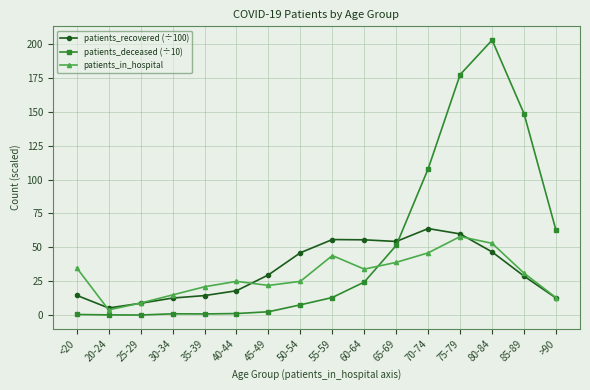

What is the average value of the patients_recovered (÷100) series?

33.0